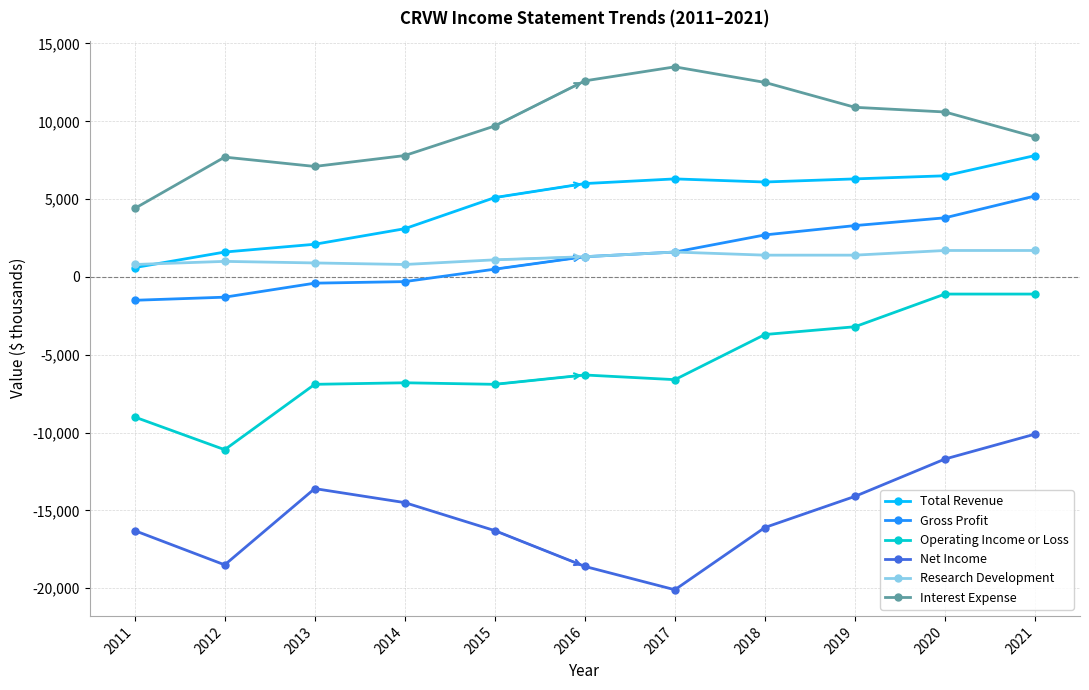

Is the value of Net Income at 2019 greater than the value of Interest Expense at 2015?

No